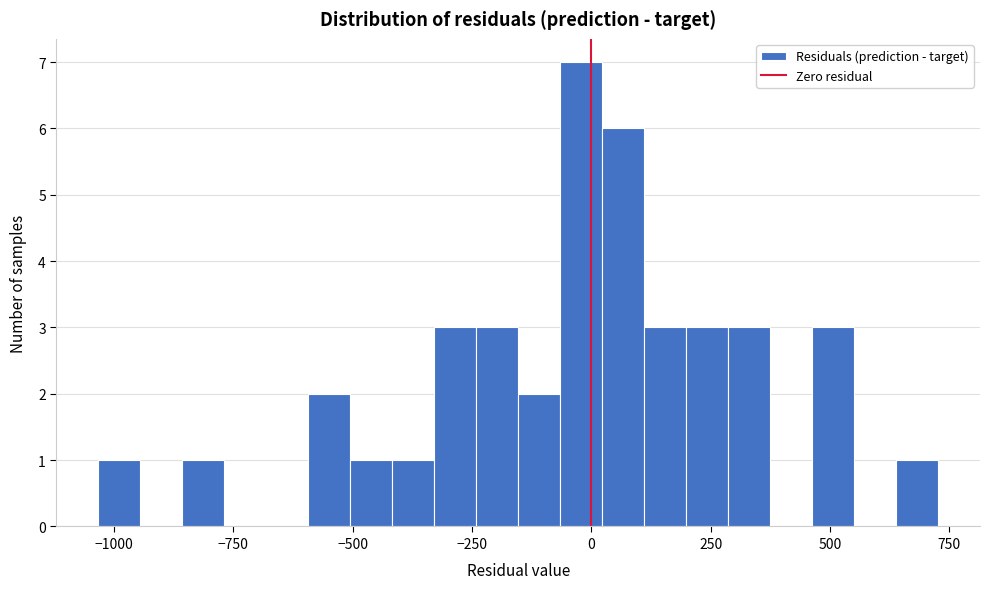

Around what value on the x-axis is the tallest bar? Give the approximate position of its centre, as read against the axis.

0